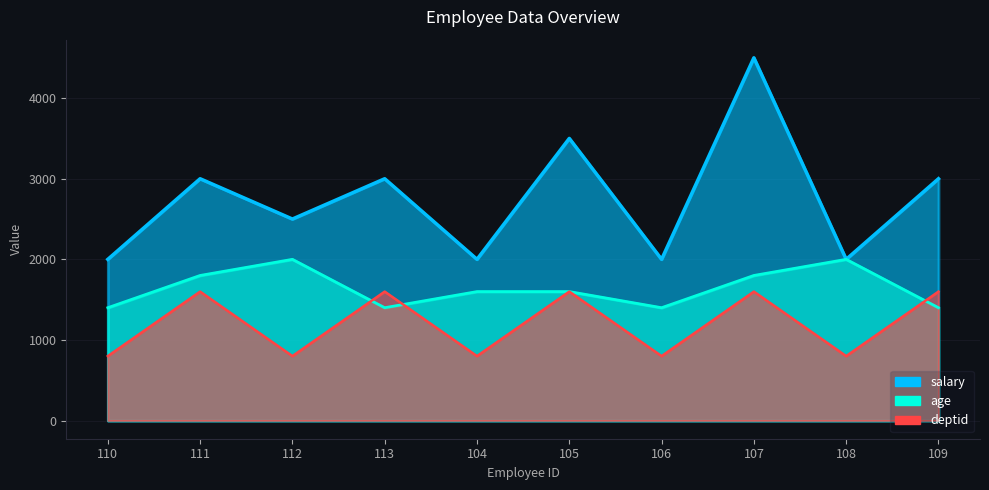

True or false: salary has more than 2 interior local peaks.

True